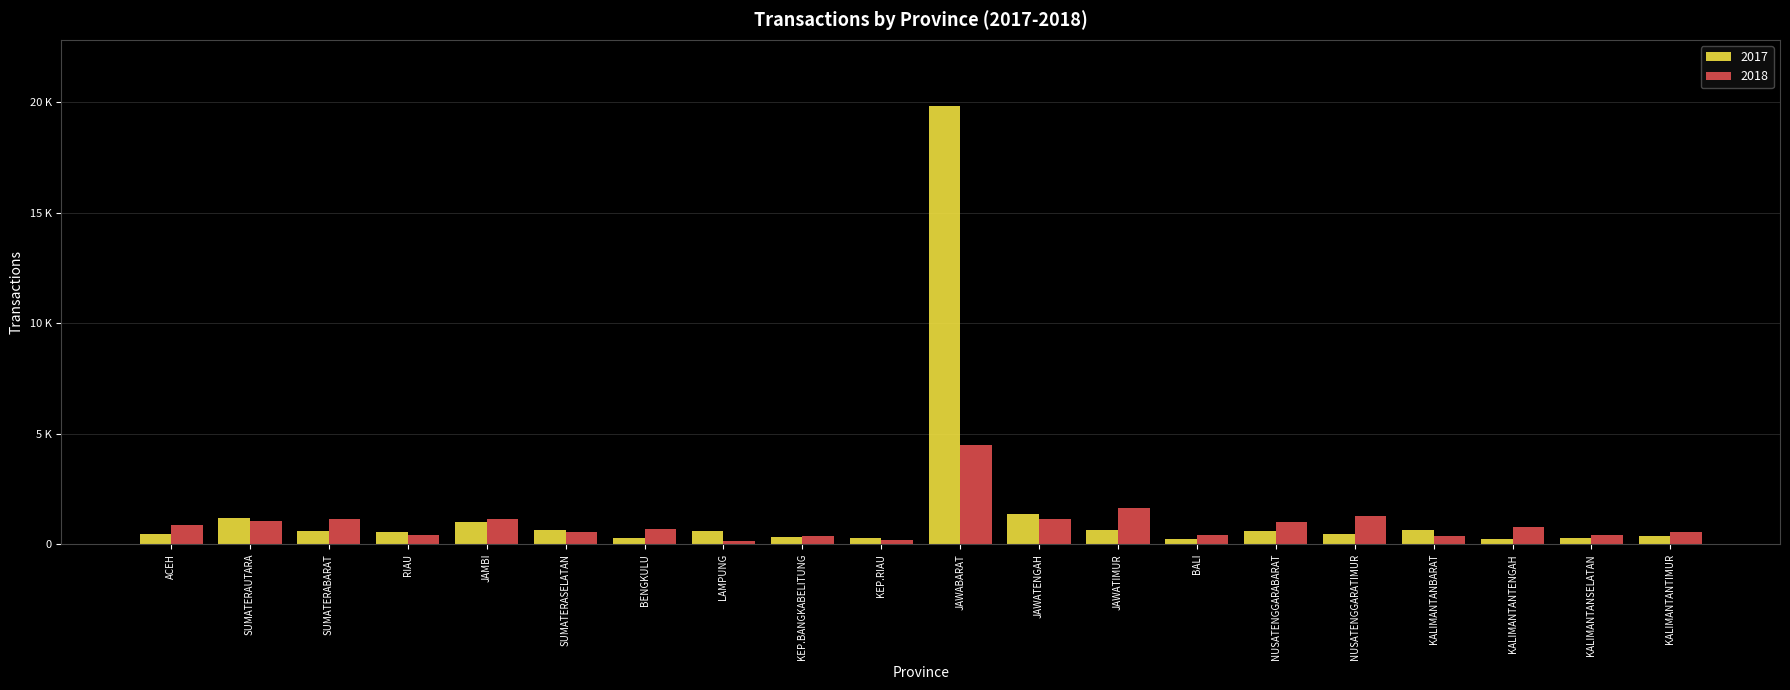

What is the label of the 9th bar from the right?

JAWATENGAH